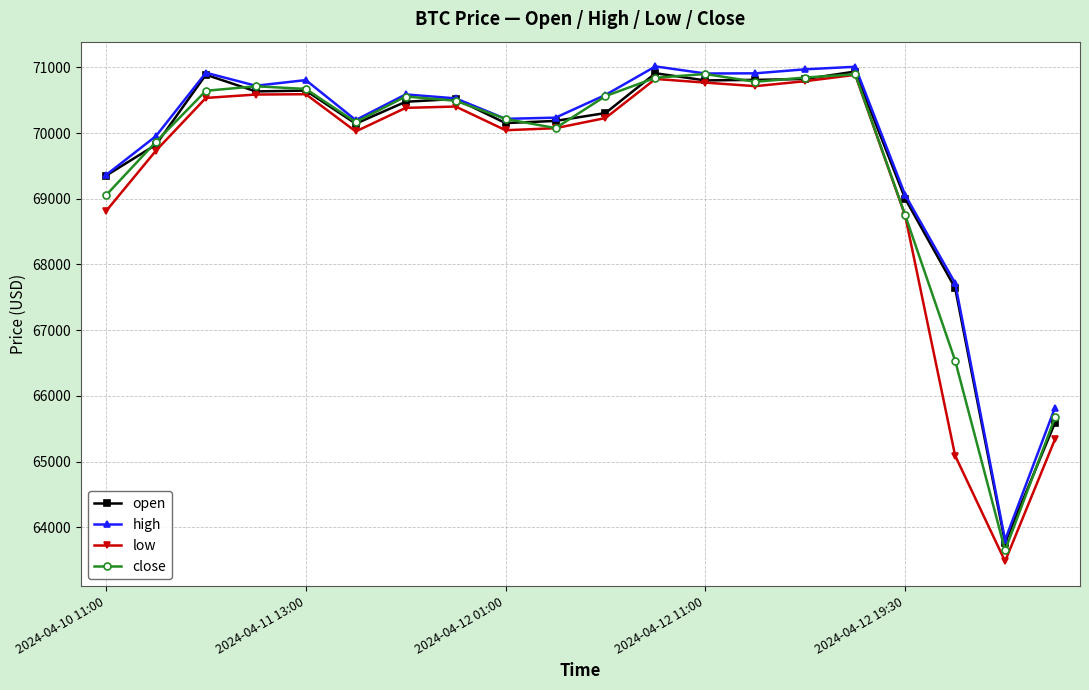

Is this an area chart (filled region under the line)?

No